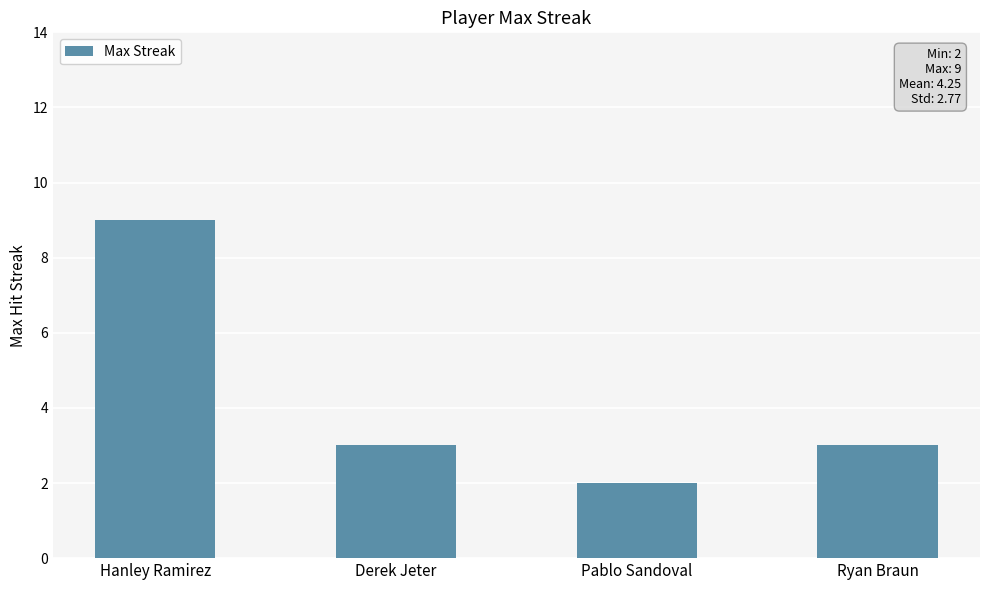

Which category has the highest value across all series?

Hanley Ramirez